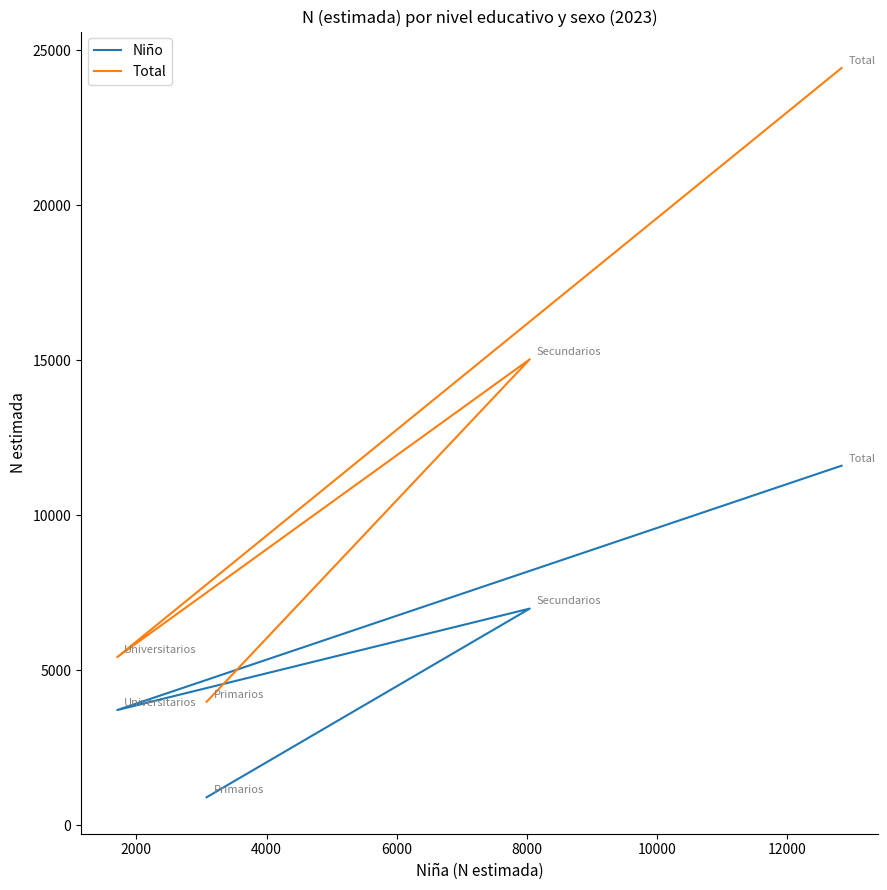

At how many categories does at least one series exceed 18548?

1